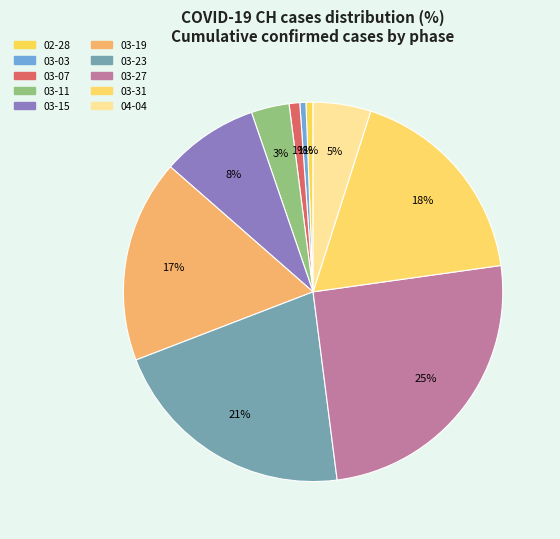

How many slices are in this pie chart?

10